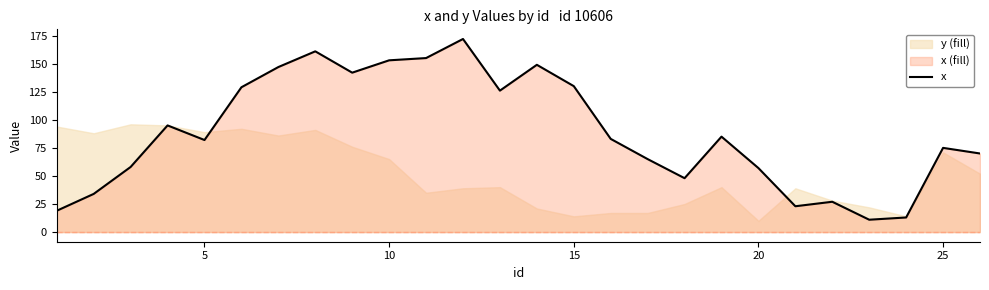

What is the maximum value shown in the chart?

172